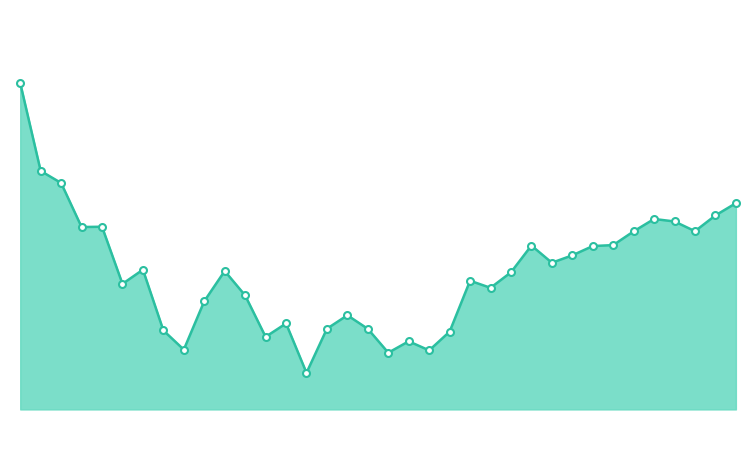

How many lines are shown in the chart?

1